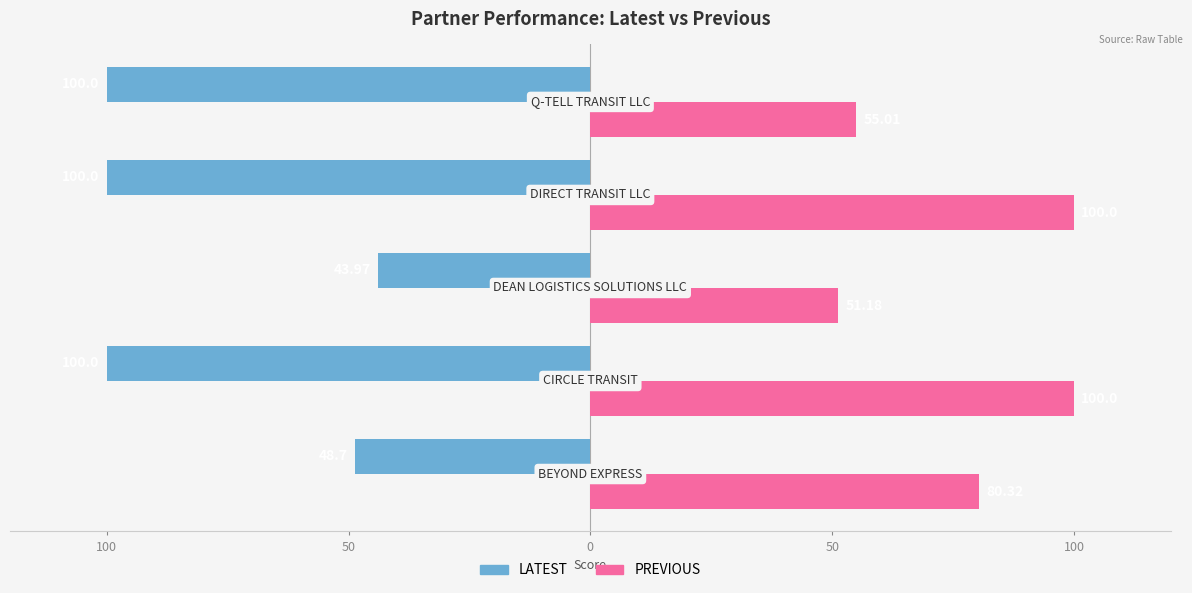

What are all the series names shown in the legend?

LATEST, PREVIOUS